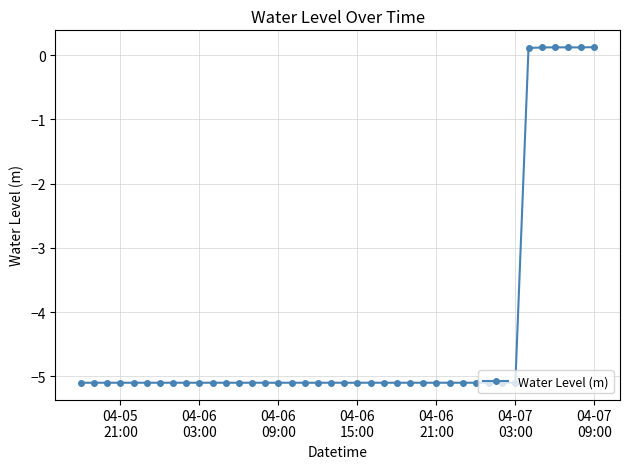

What is the sum of all values?

-172.7